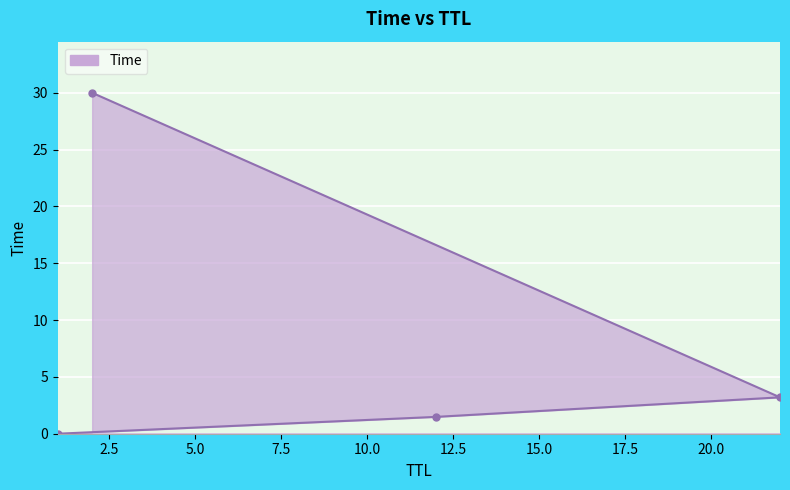

Read the value at 12.

1.5